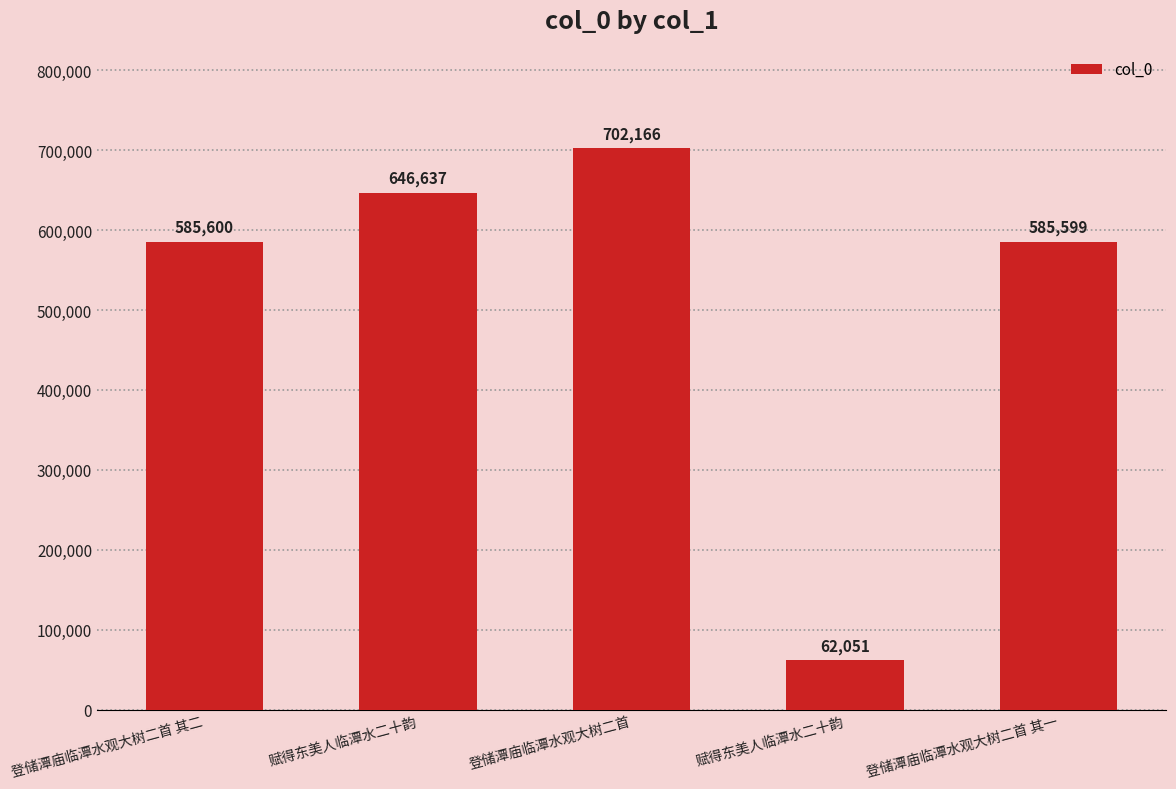

Rank the categories by value from lowest to highest.

赋得东美人临潭水二十韵, 登储潭庙临潭水观大树二首 其一, 登储潭庙临潭水观大树二首 其二, 赋得东美人临潭水二十韵, 登储潭庙临潭水观大树二首